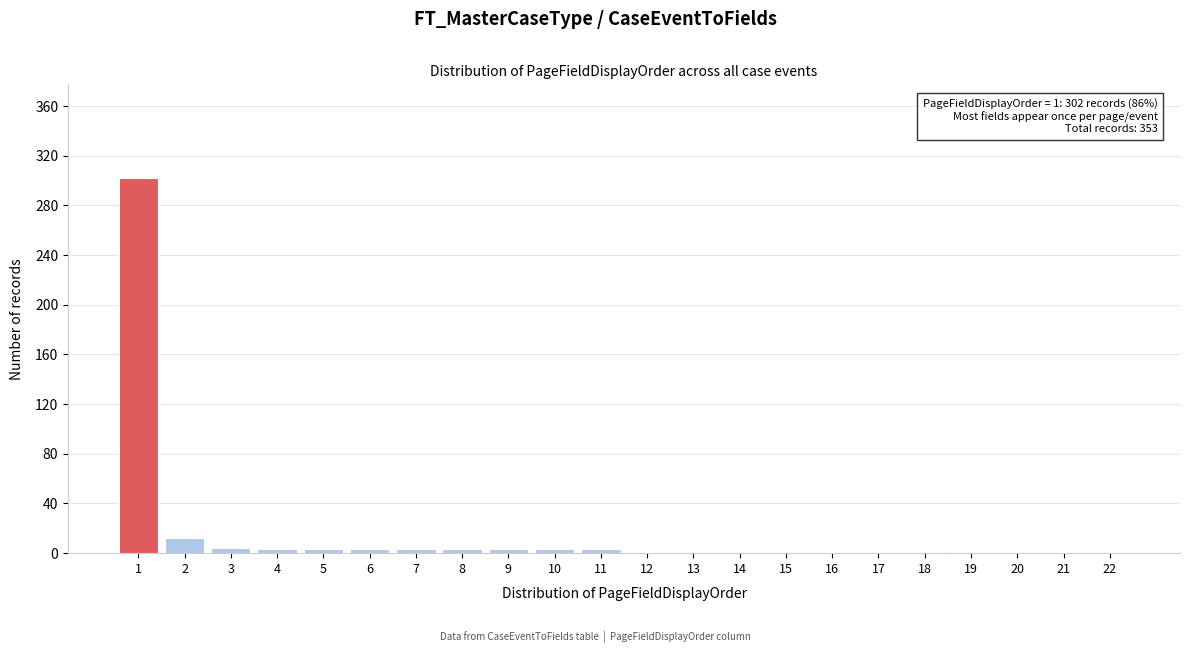

What is the sum of all values?

353